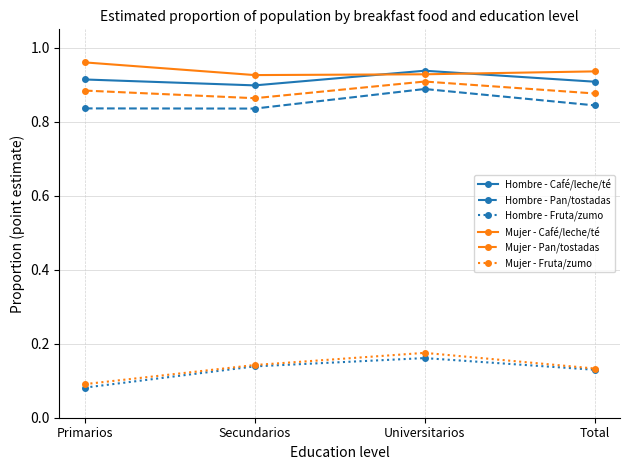

Count the number of data series in this chart.

6